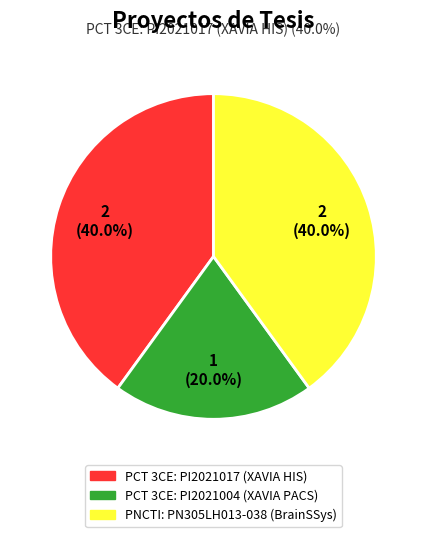

What percentage is NOT represented by PNCTI: PN305LH013-038 (BrainSSys)?

60.0%